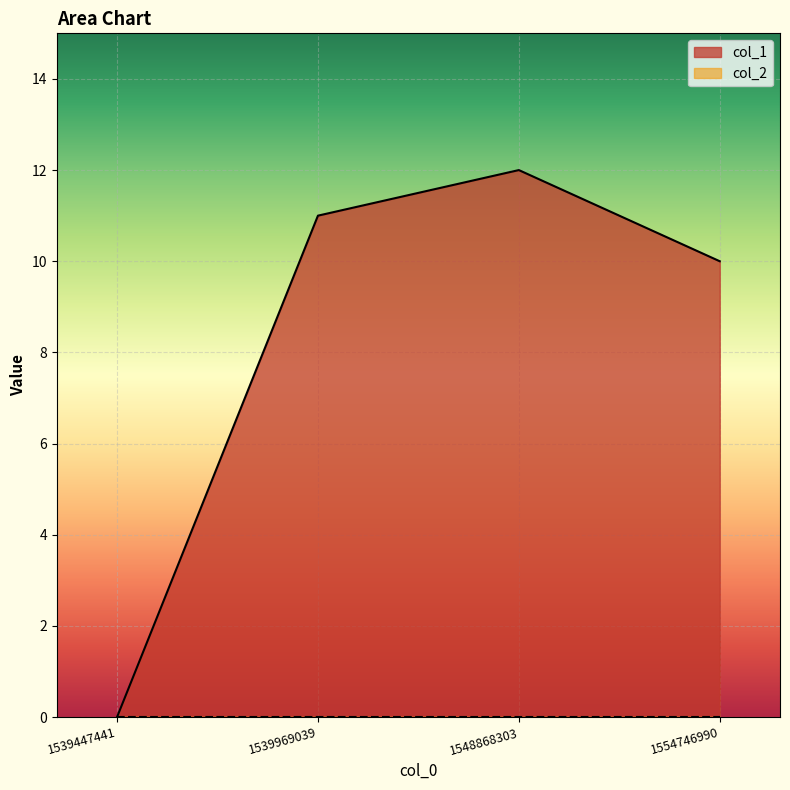

Rank the categories by value from lowest to highest.

1539447441, 1554746990, 1539969039, 1548868303